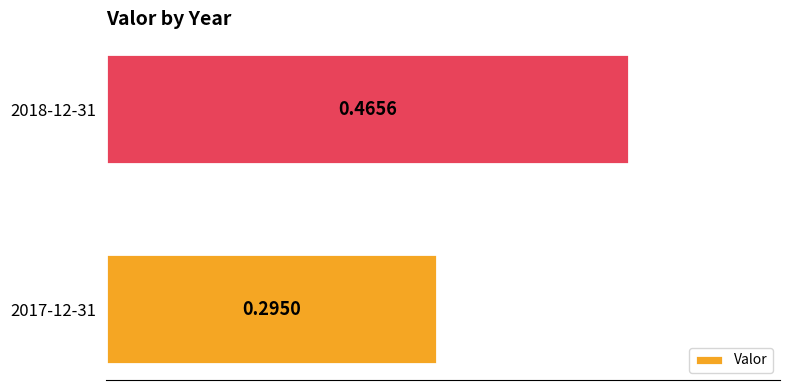

What is the sum of the values at 2018-12-31 and 2017-12-31?

0.8